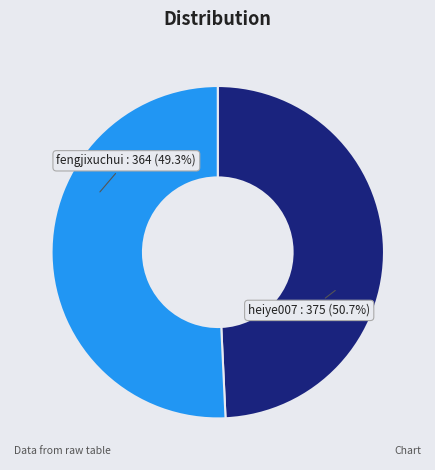

True or false: fengjixuchui accounts for 37% of the total.

False